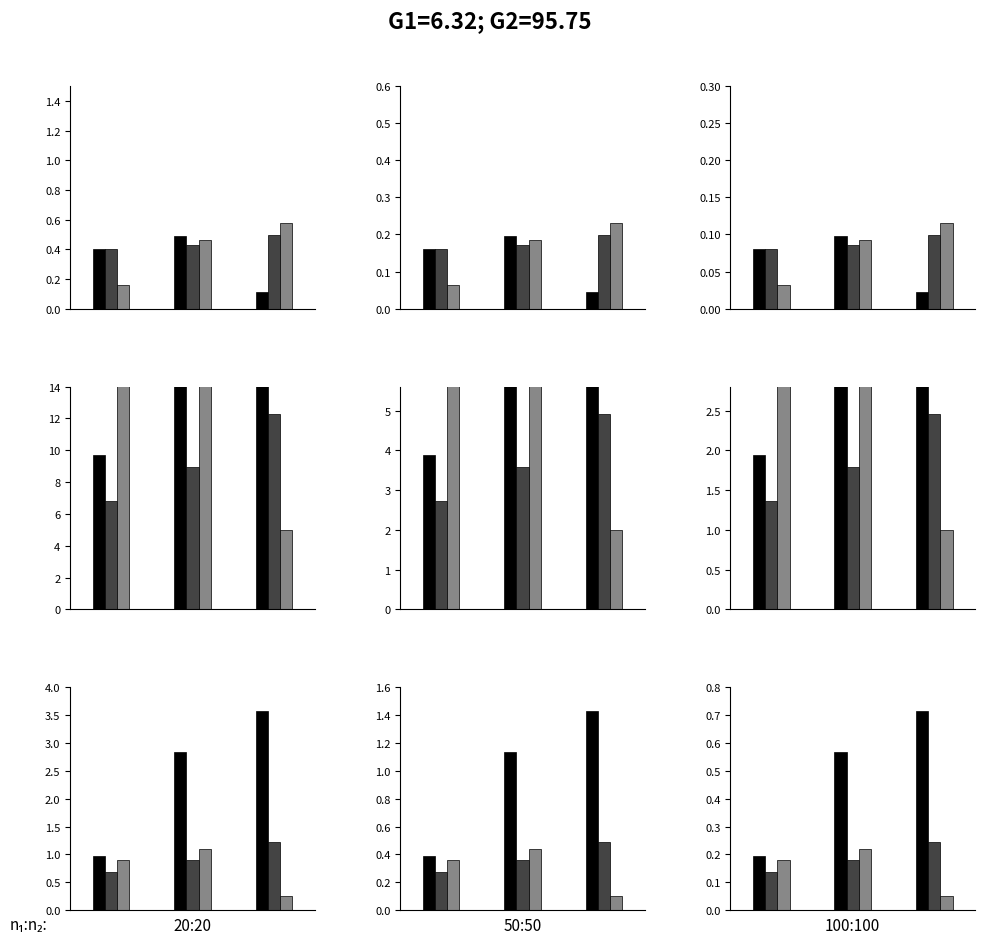

What is the difference between the maximum and minimum values in the avg_newprice_norm series?

0.4